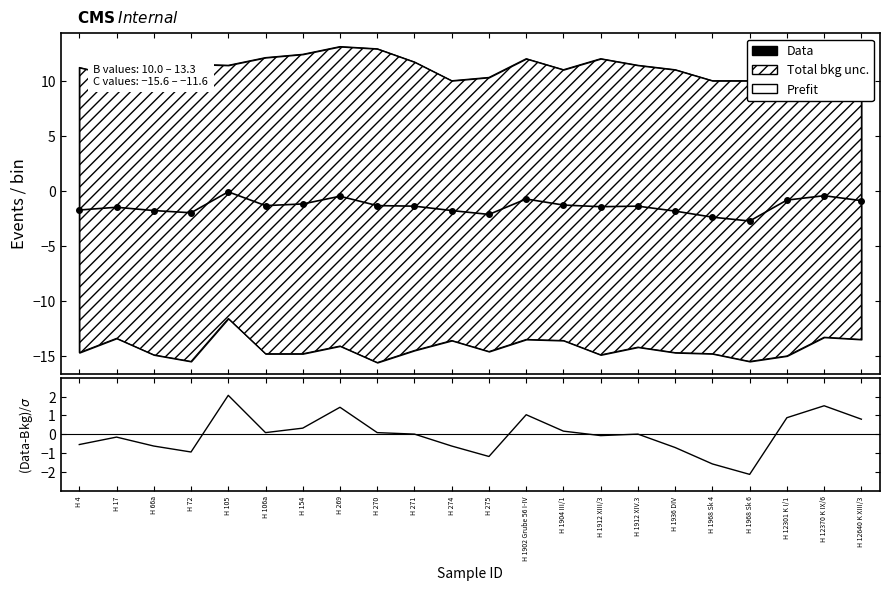

What is the greatest value displayed?

2.1